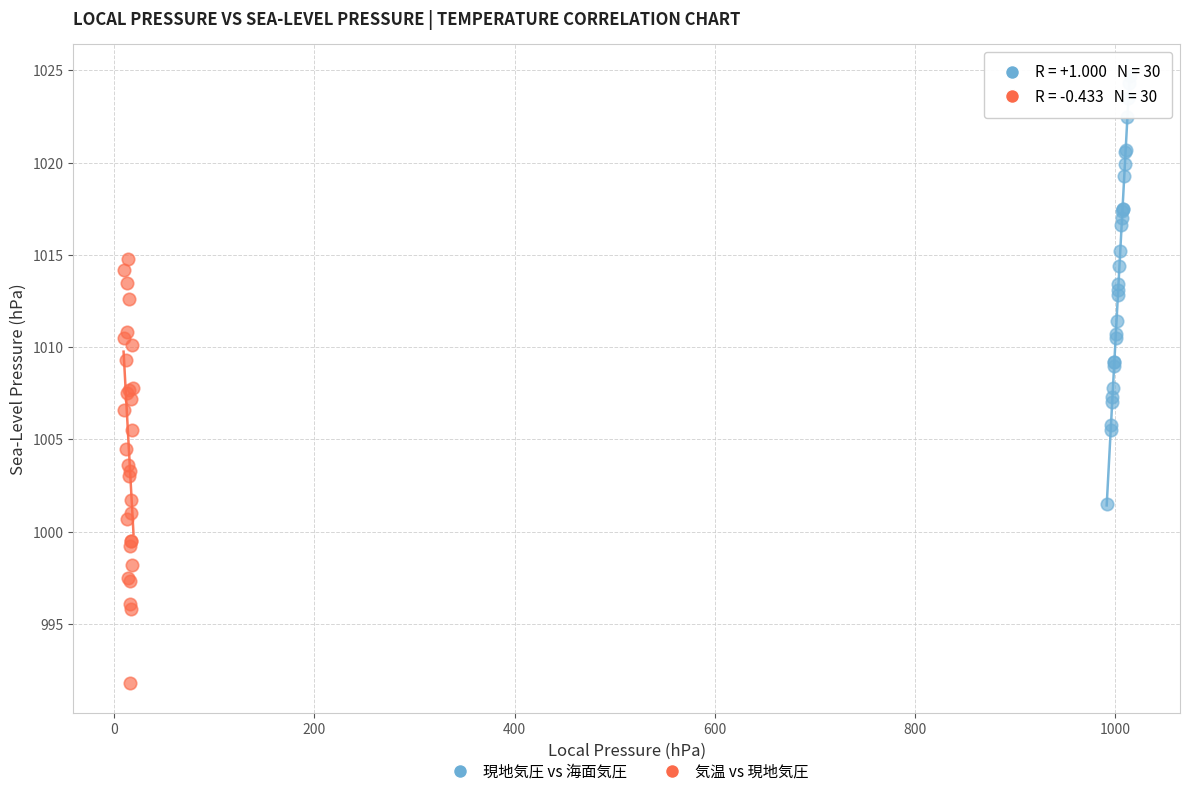

Which series has the largest Y range (max minus min)?

現地気圧 vs 海面気圧